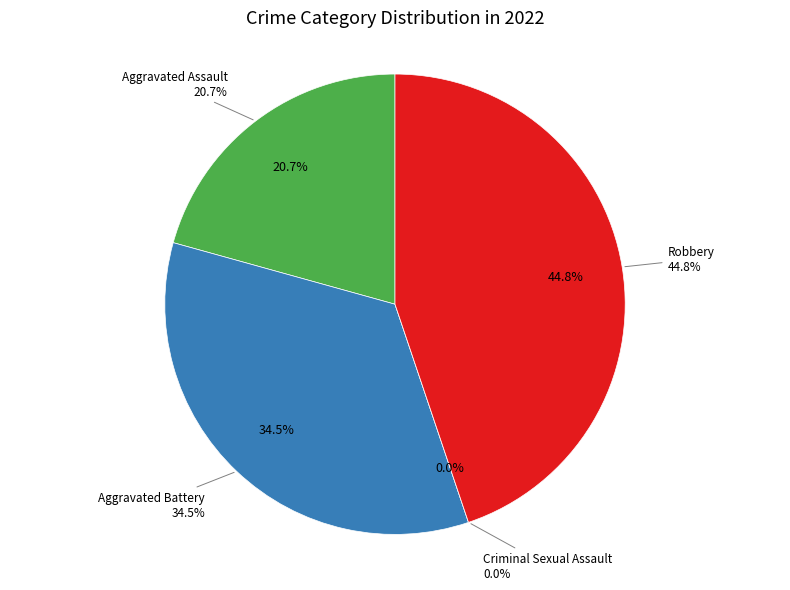

Does Aggravated Battery represent more than half of the total?

No